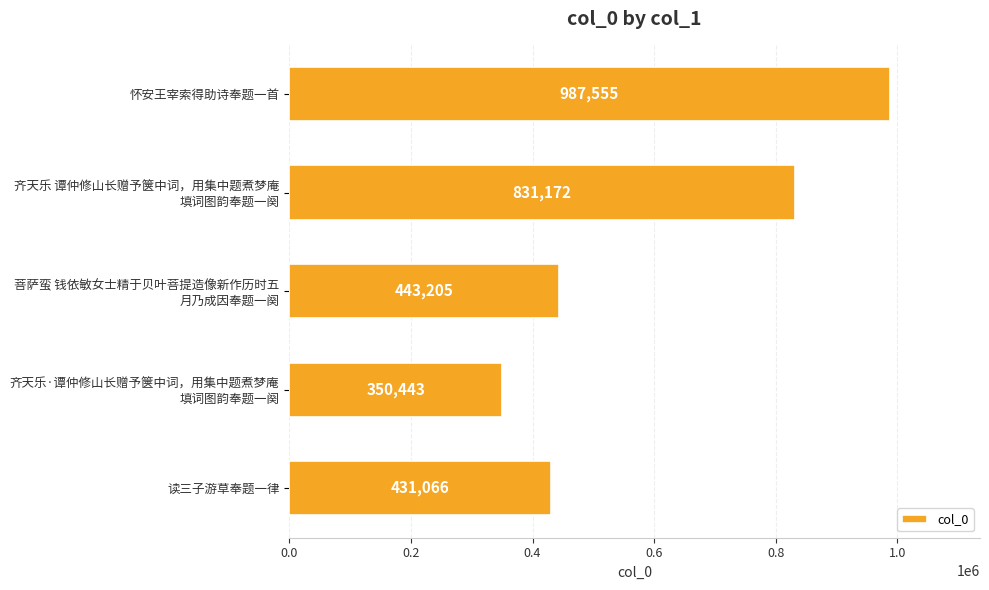

Approximately how many times larger is the value at 读三子游草奉题一律 compared to 怀安王宰索得助诗奉题一首?

0.4